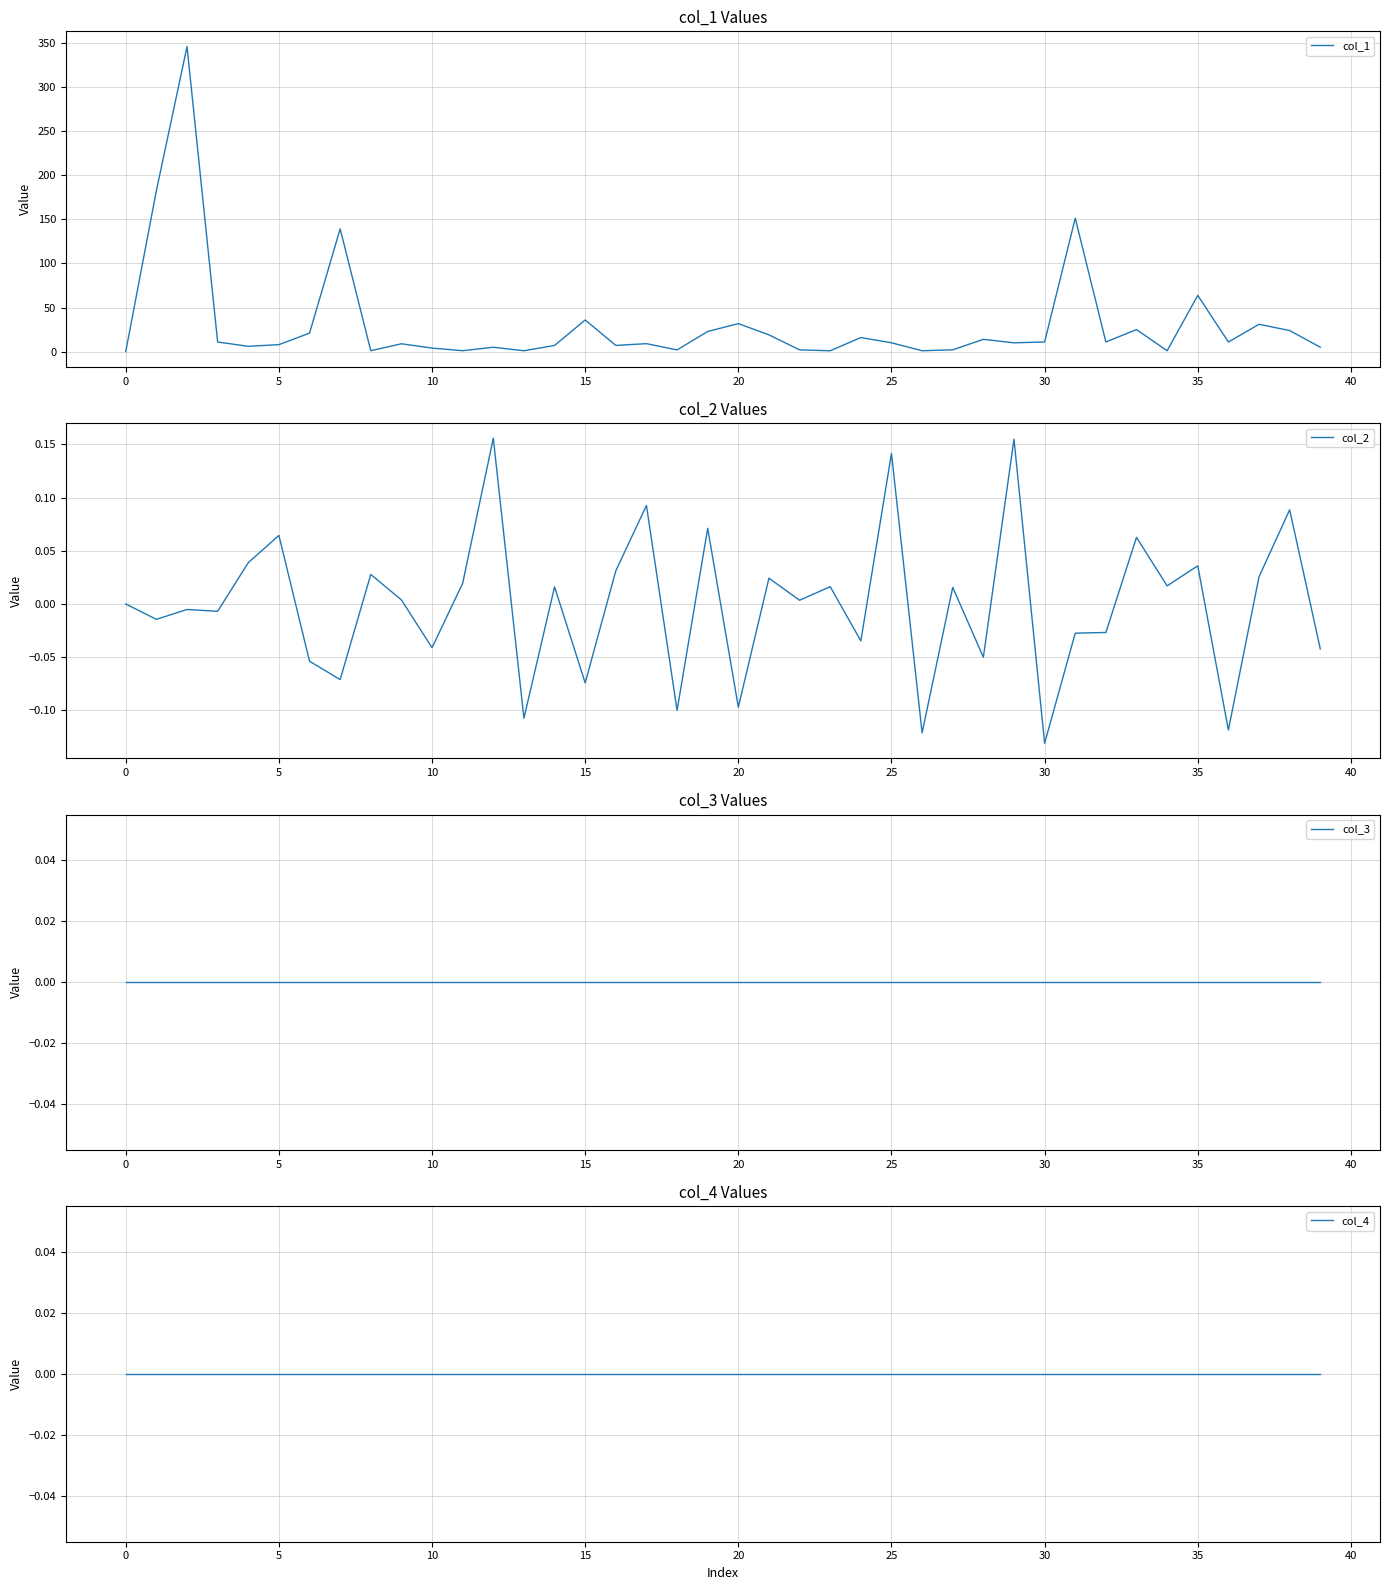

What is the maximum value for col_1?

346.1